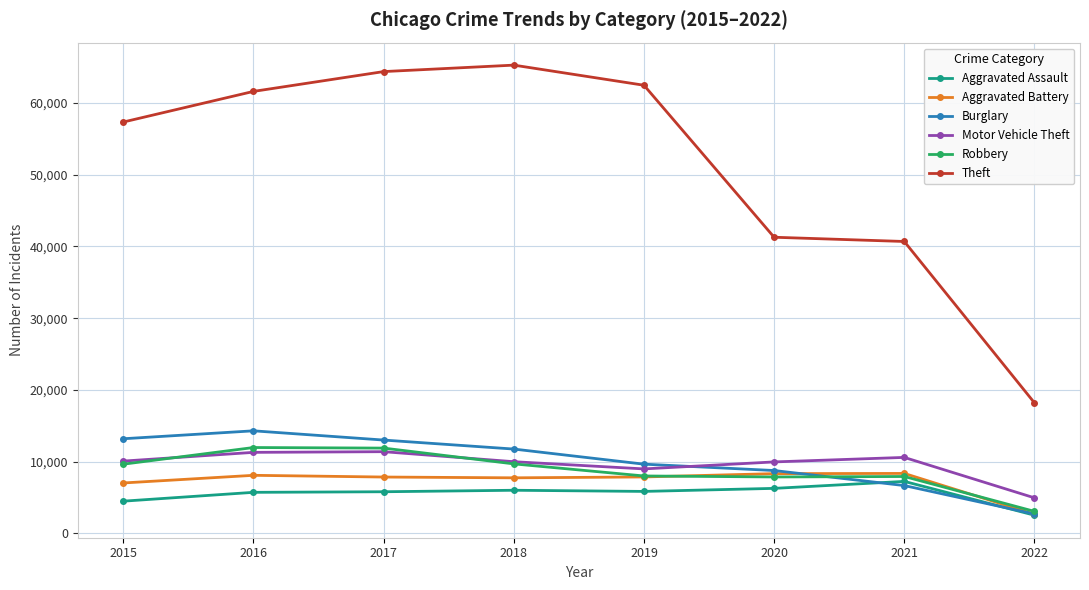

At how many categories does at least one series exceed 42382?

5